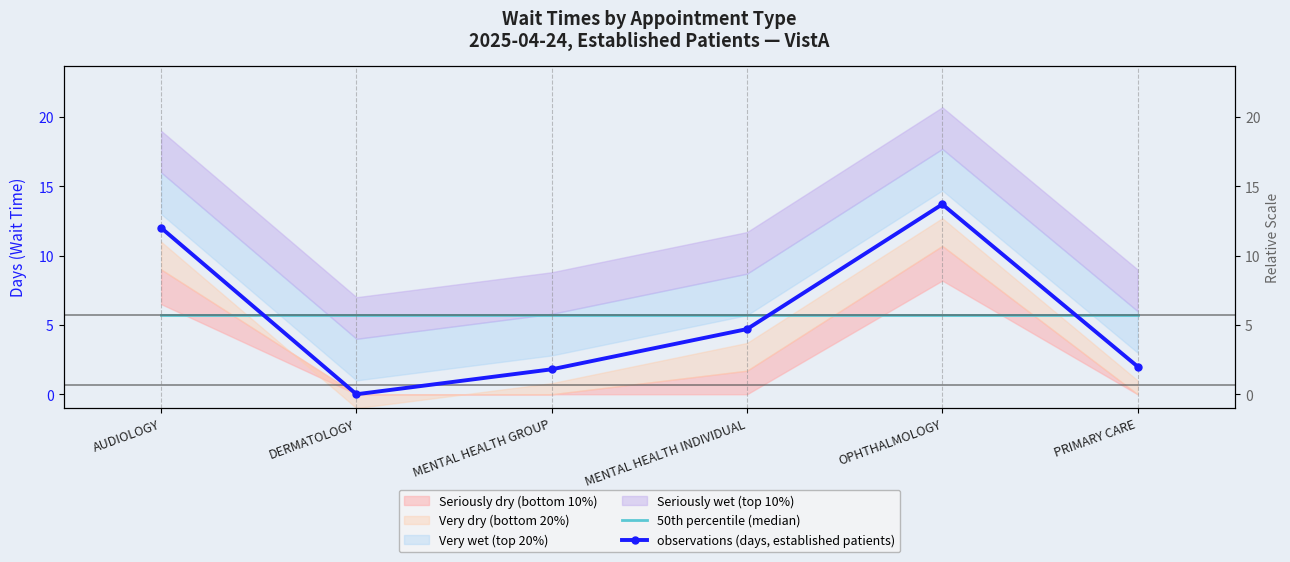

What is the difference between the observations (days, established patients) values at MENTAL HEALTH GROUP and AUDIOLOGY?

10.2